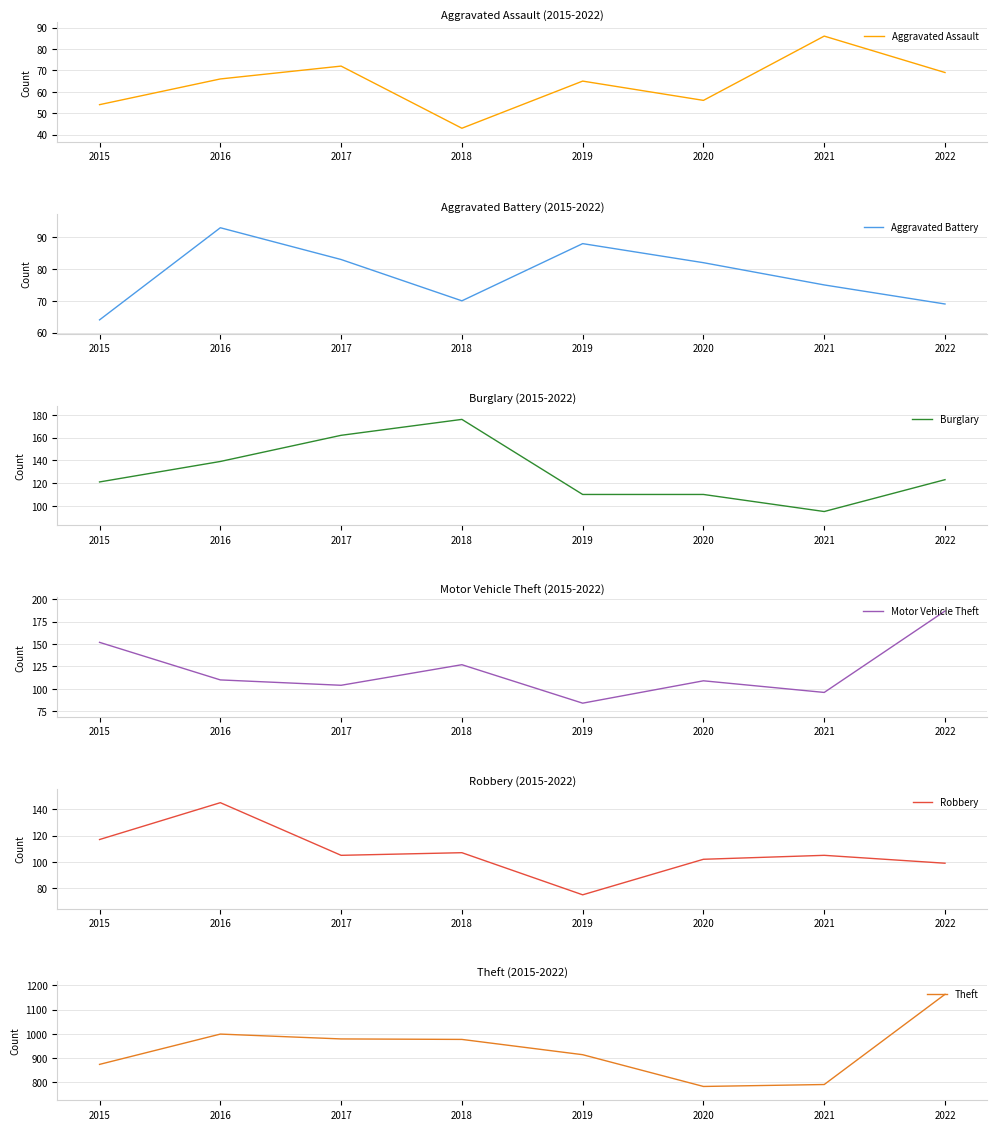

True or false: Motor Vehicle Theft has a value of 152 at 2015.

True